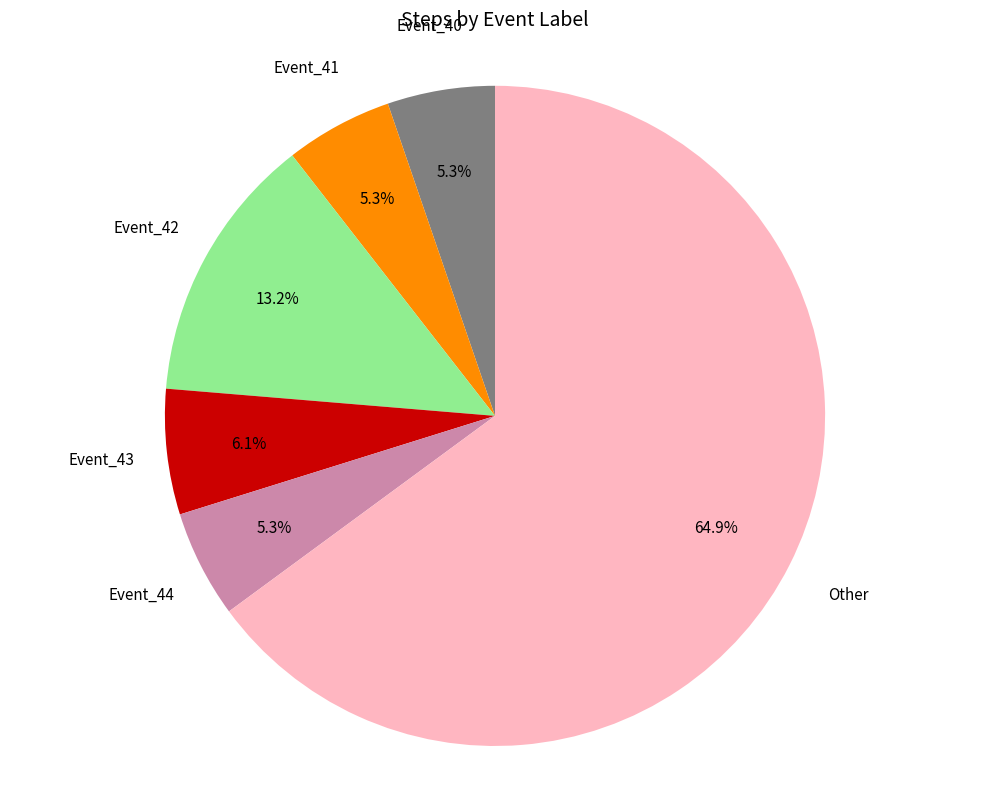

Does any single category account for the majority?

Yes